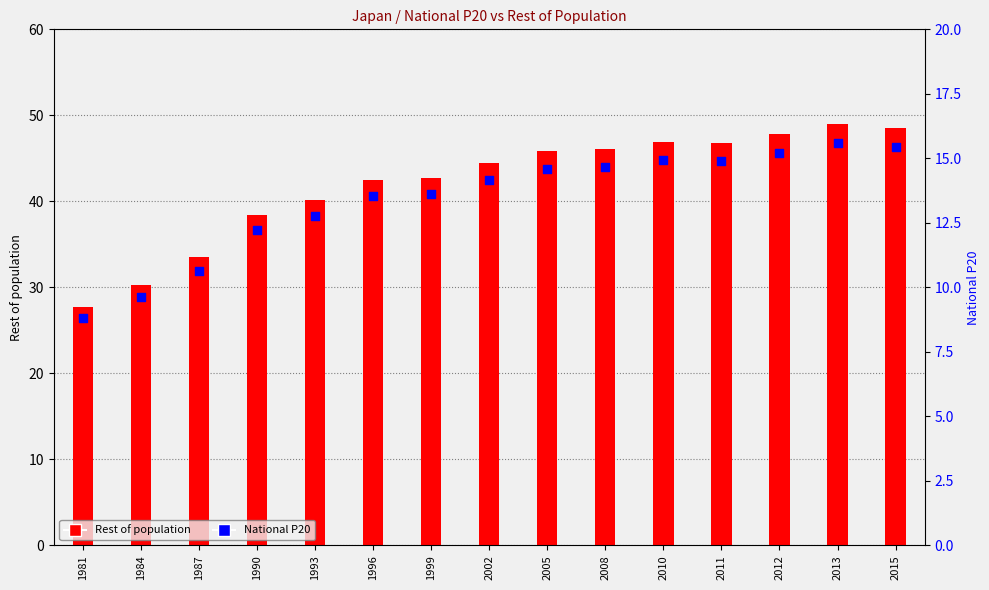

Which series contains the highest Y value?

Rest of population